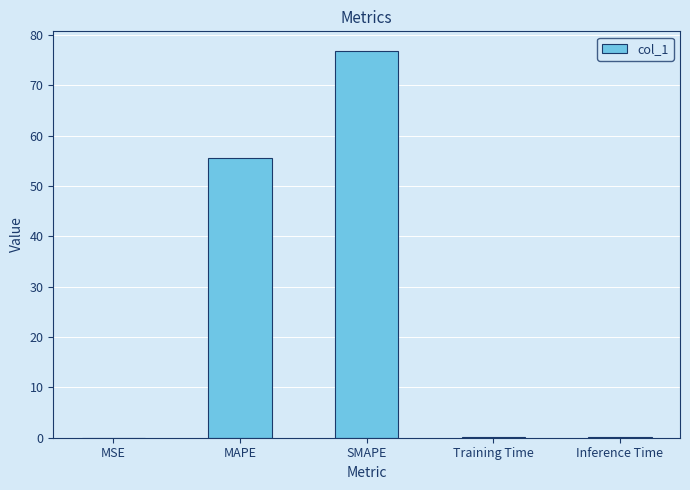

Which category has the highest value across all series?

SMAPE